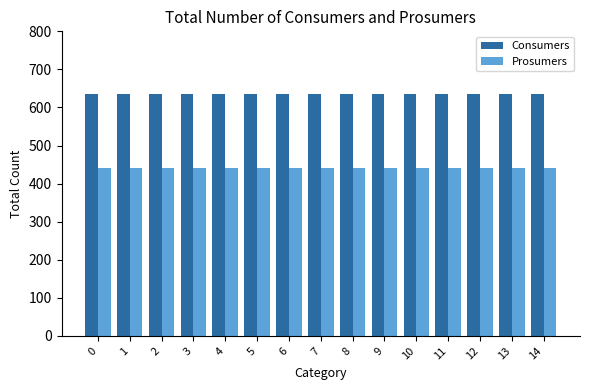

At 2, list the series in order from smallest to largest.

Prosumers, Consumers